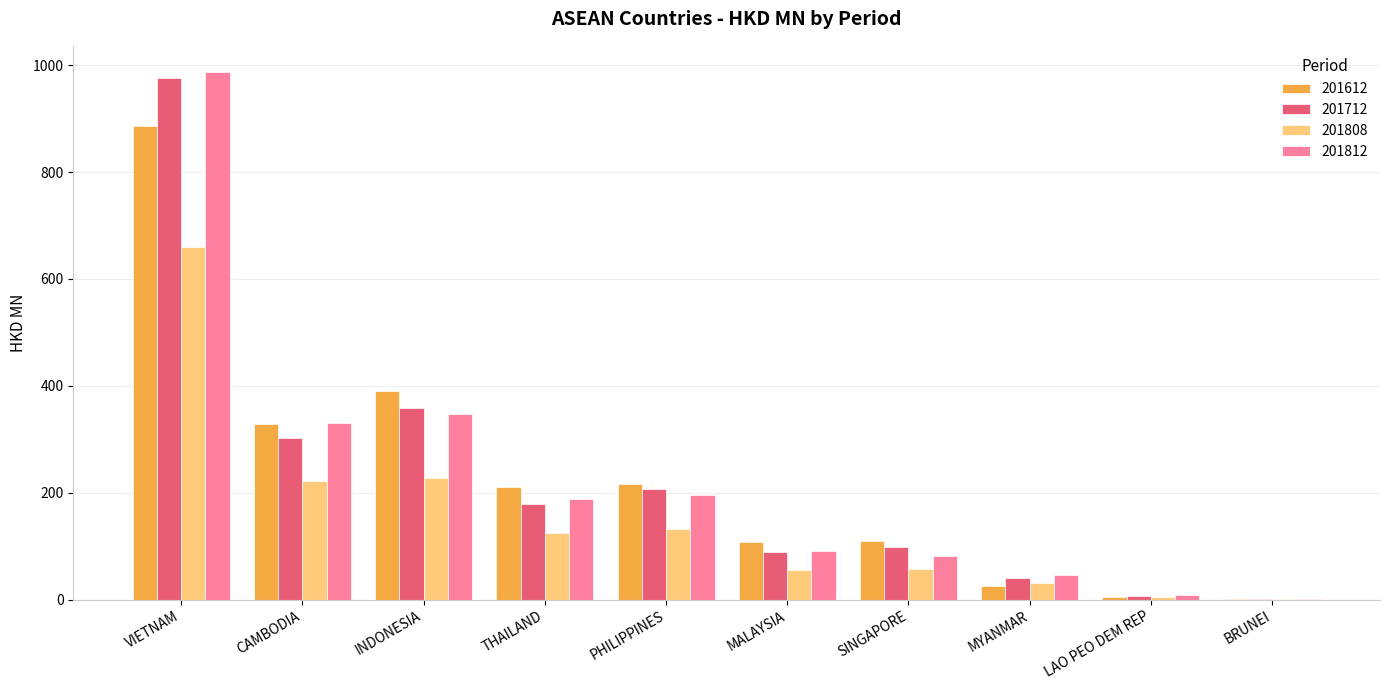

What is the sum of all 201812 values?

2277.1